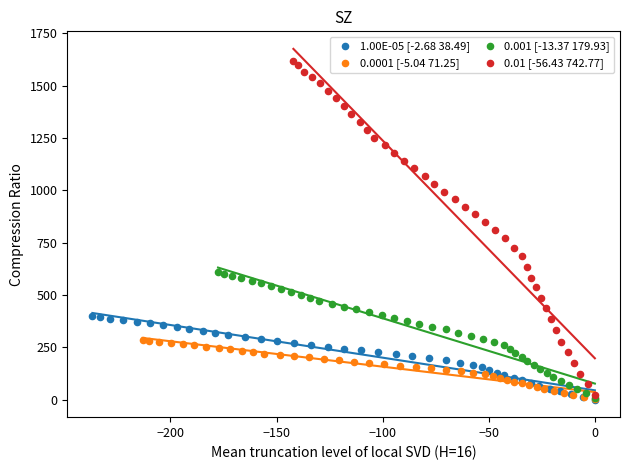

Which series reaches the maximum Y coordinate?

0.01 [-56.43 742.77]